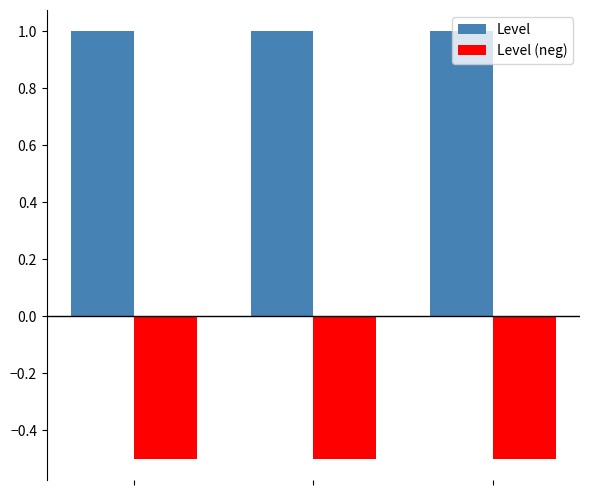

What is the maximum value shown in the chart?

1.0